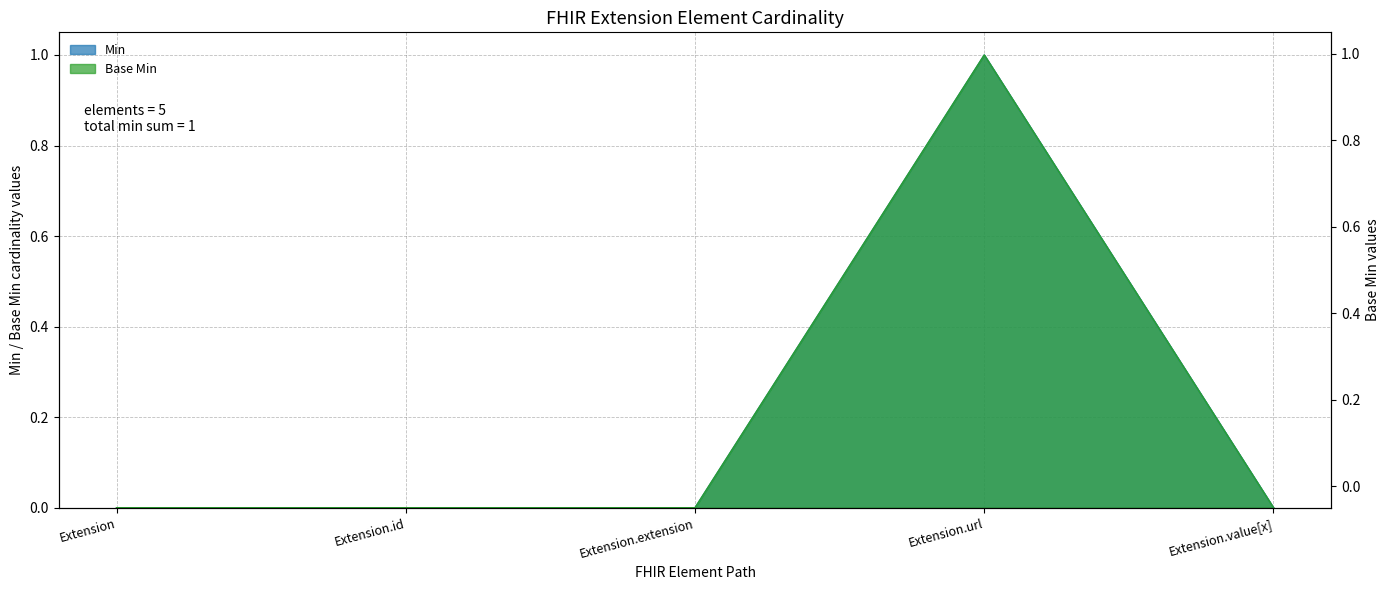

How many interior local peaks does the Base Min series have?

1